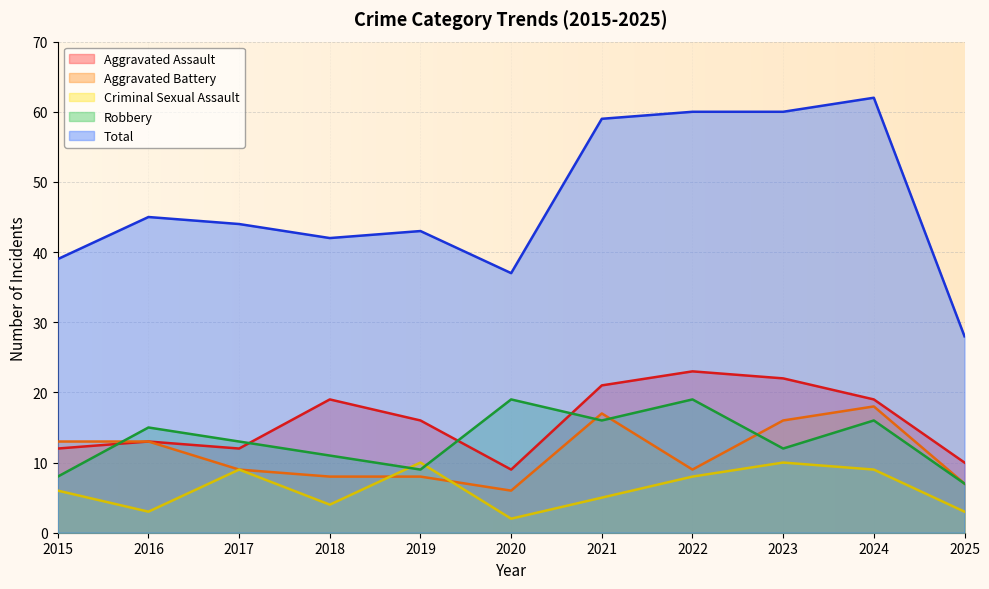

Reading left to right, transcribe all the data shown in this chart.

Aggravated Assault: 2015=12	2016=13	2017=12	2018=19	2019=16	2020=9	2021=21	2022=23	2023=22	2024=19	2025=10
Aggravated Battery: 2015=13	2016=13	2017=9	2018=8	2019=8	2020=6	2021=17	2022=9	2023=16	2024=18	2025=7
Criminal Sexual Assault: 2015=6	2016=3	2017=9	2018=4	2019=10	2020=2	2021=5	2022=8	2023=10	2024=9	2025=3
Robbery: 2015=8	2016=15	2017=13	2018=11	2019=9	2020=19	2021=16	2022=19	2023=12	2024=16	2025=7
Total: 2015=39	2016=45	2017=44	2018=42	2019=43	2020=37	2021=59	2022=60	2023=60	2024=62	2025=28